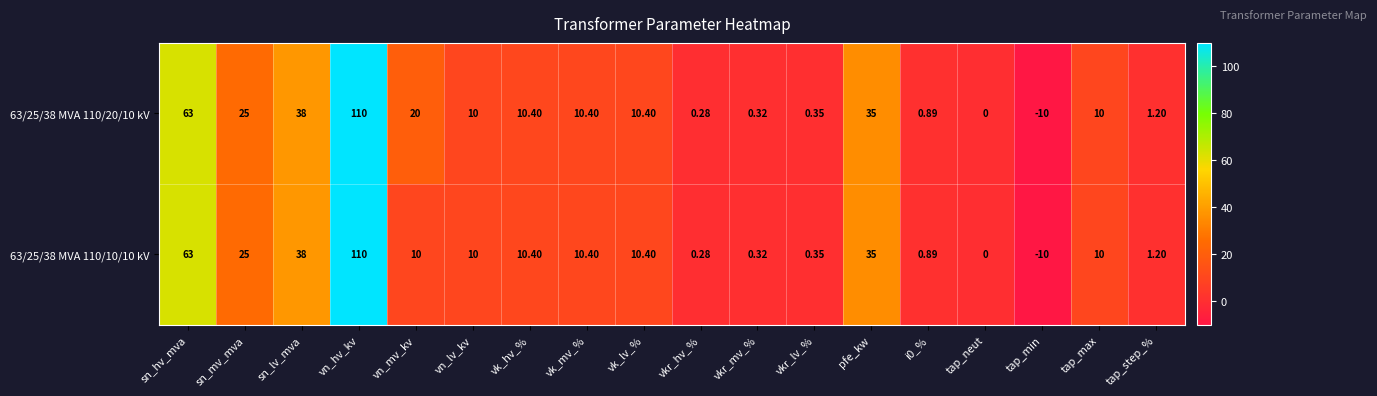

How many series are shown in this chart?

2